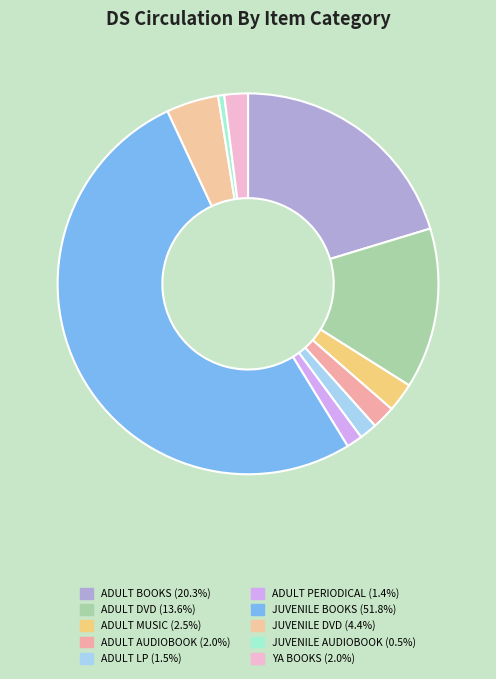

How many segments does this pie chart have?

10